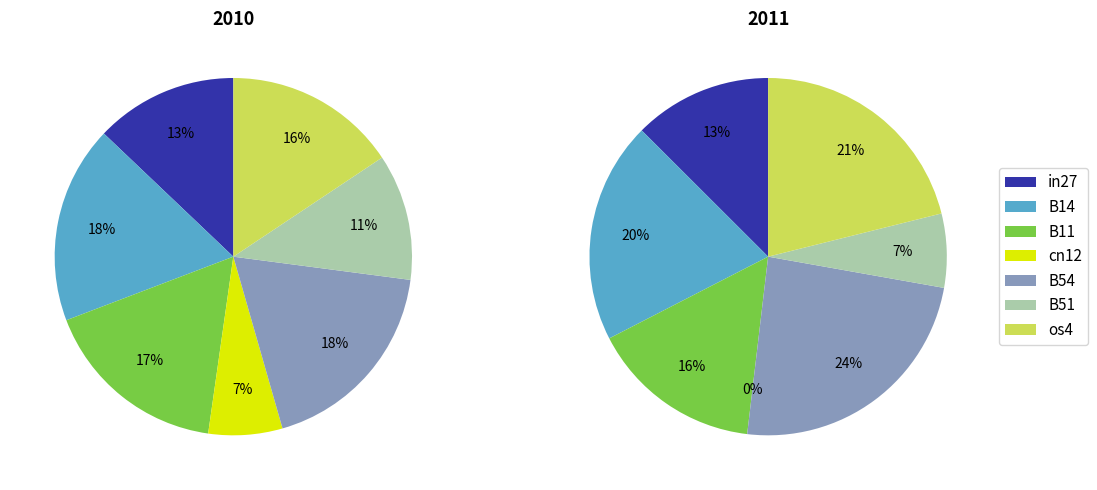

What is the smallest slice in the pie chart?

cn12